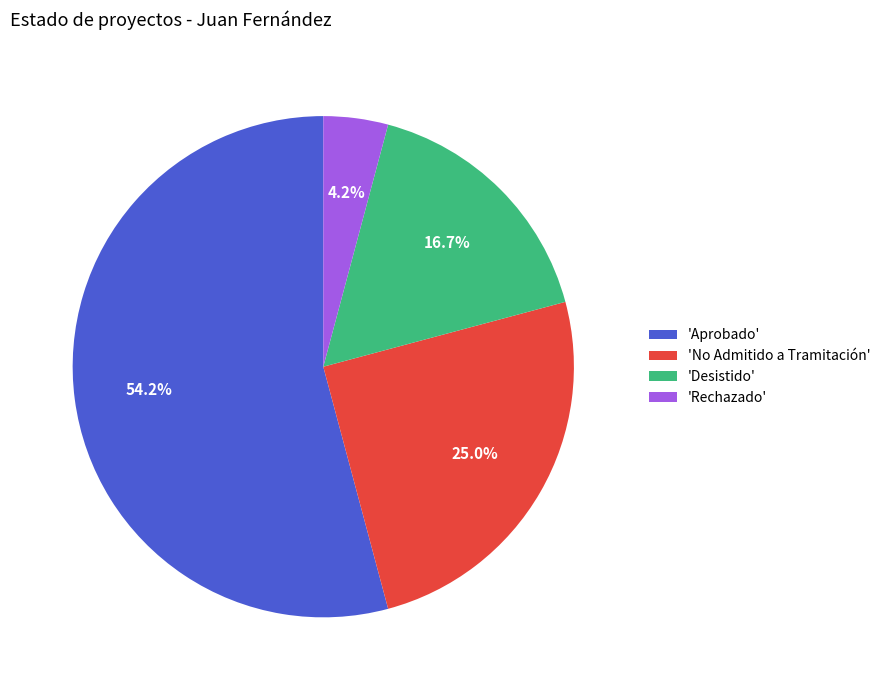

What portion of the pie excludes 'No Admitido a Tramitación'?

75.0%